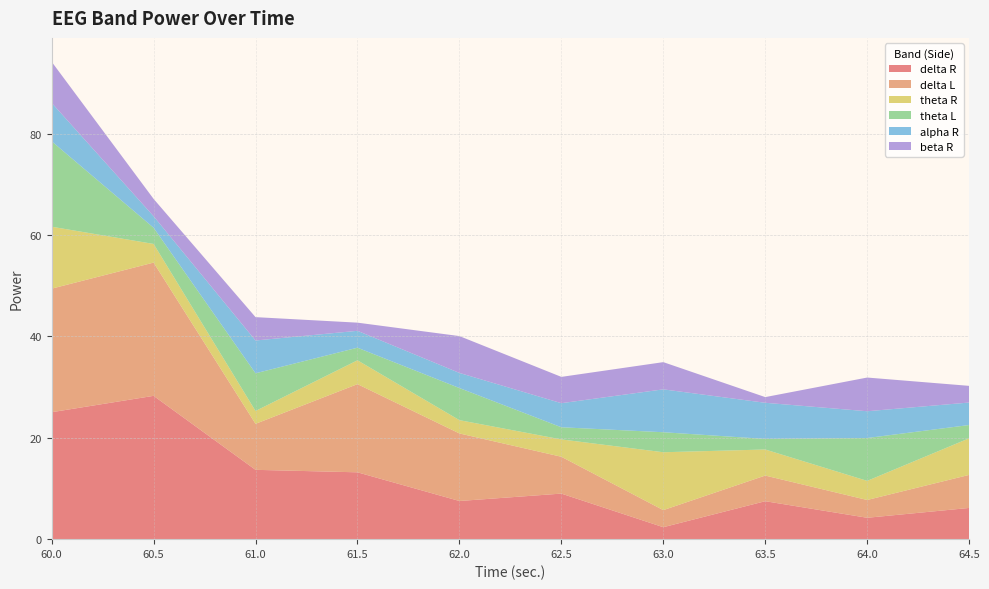

Reading left to right, list all the values displayed in this chart.

delta R: 25.1	28.3	13.7	13.2	7.5	9.0	2.4	7.5	4.2	6.2
delta L: 24.4	26.3	9.1	17.4	13.3	7.3	3.4	5.1	3.5	6.5
theta R: 12.2	3.7	2.5	4.7	2.6	3.4	11.4	5.1	3.8	7.2
theta L: 16.9	3.2	7.4	2.5	6.3	2.4	4.0	2.1	8.5	2.6
alpha R: 7.6	2.3	6.5	3.3	3.0	4.8	8.5	7.1	5.3	4.4
beta R: 8.1	3.4	4.6	1.6	7.3	5.2	5.4	1.1	6.7	3.3